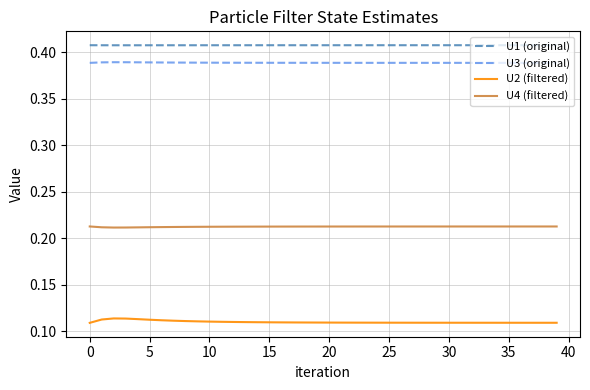

Which series has the largest total across all categories?

U1 (original)